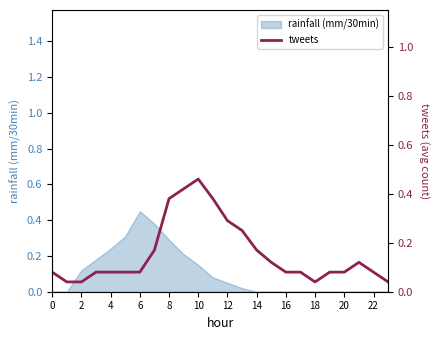

Which category has the highest value in the rainfall (mm/30min) series?

6